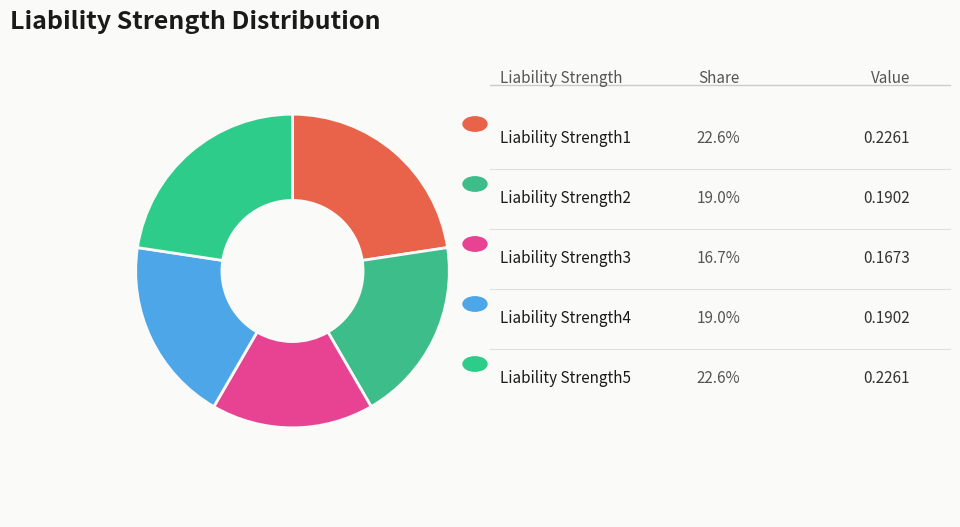

Count the number of slices in the pie.

5